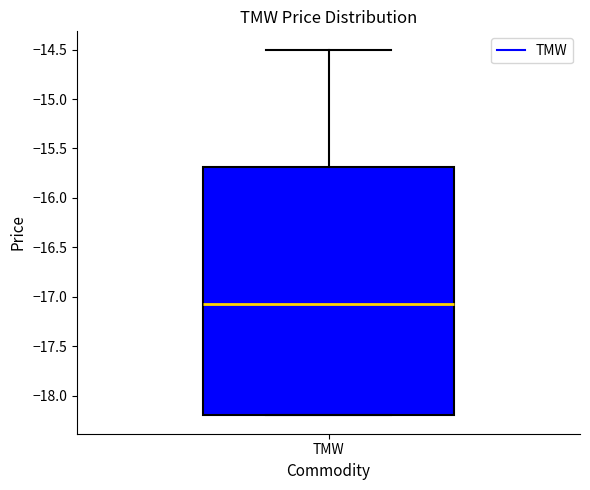

Where does the median line of the box for TMW sit on the y-axis? The values are not printed on the chart, so give them approximately, as read against the axis.

-17.05